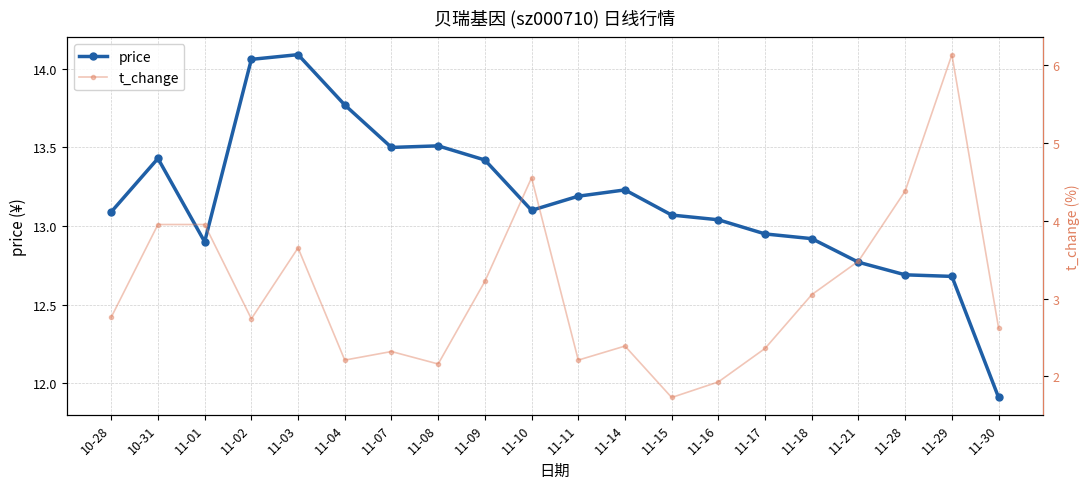

What is the difference between the second highest and minimum values in the t_change series?

2.8